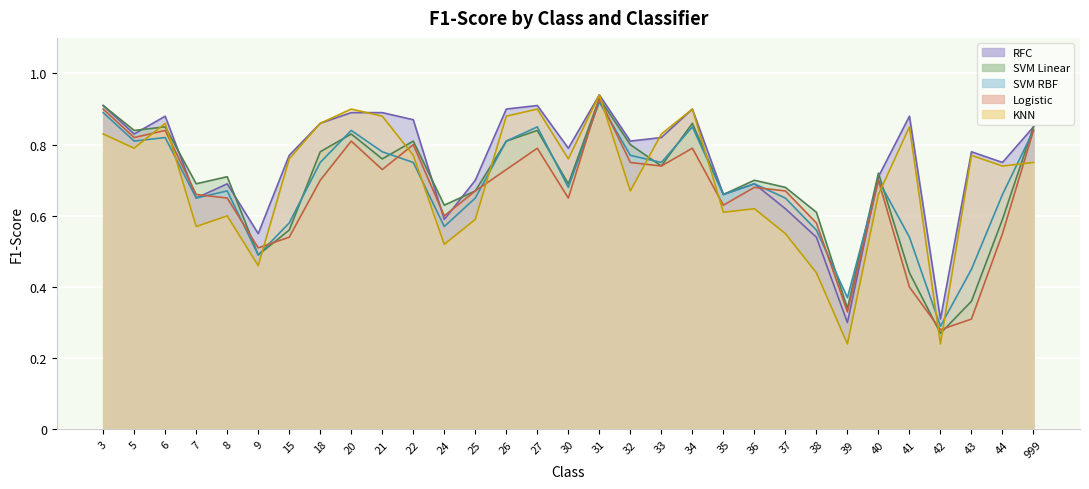

Where is SVM Linear nearest to the value 0?

42